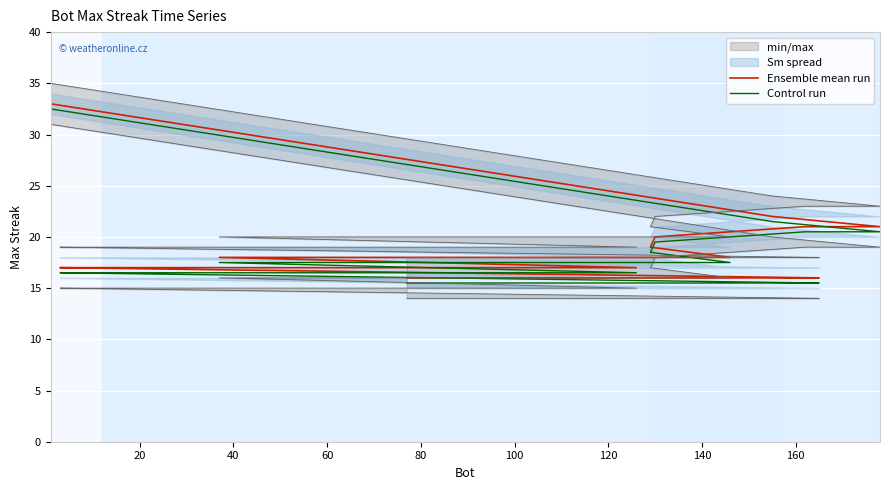

What is the average value of the Ensemble mean run series?

18.4